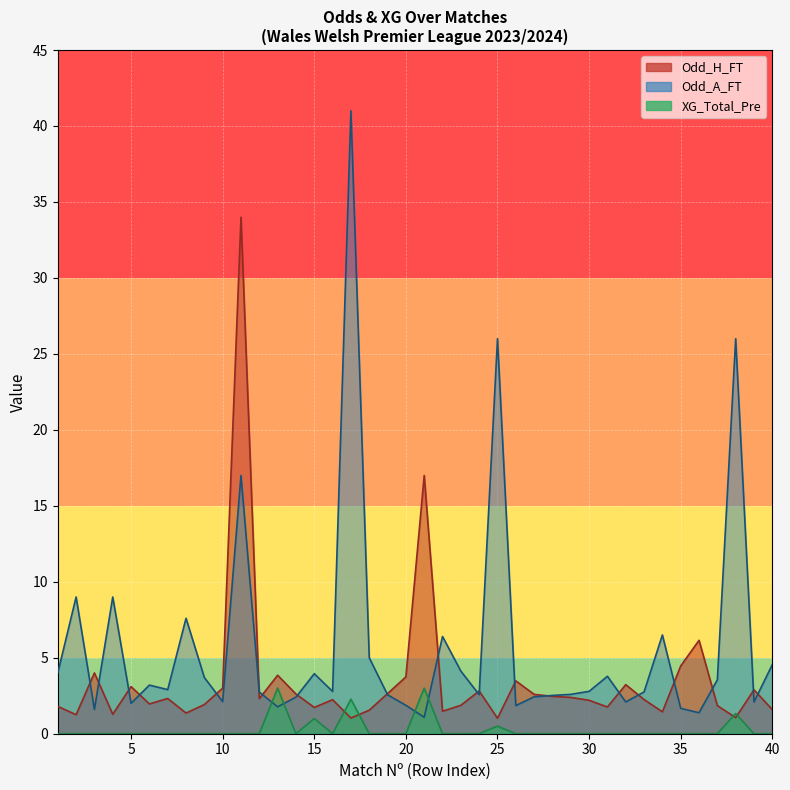

After their last crossing, which series has the higher values: Odd_A_FT or Odd_H_FT?

Odd_A_FT